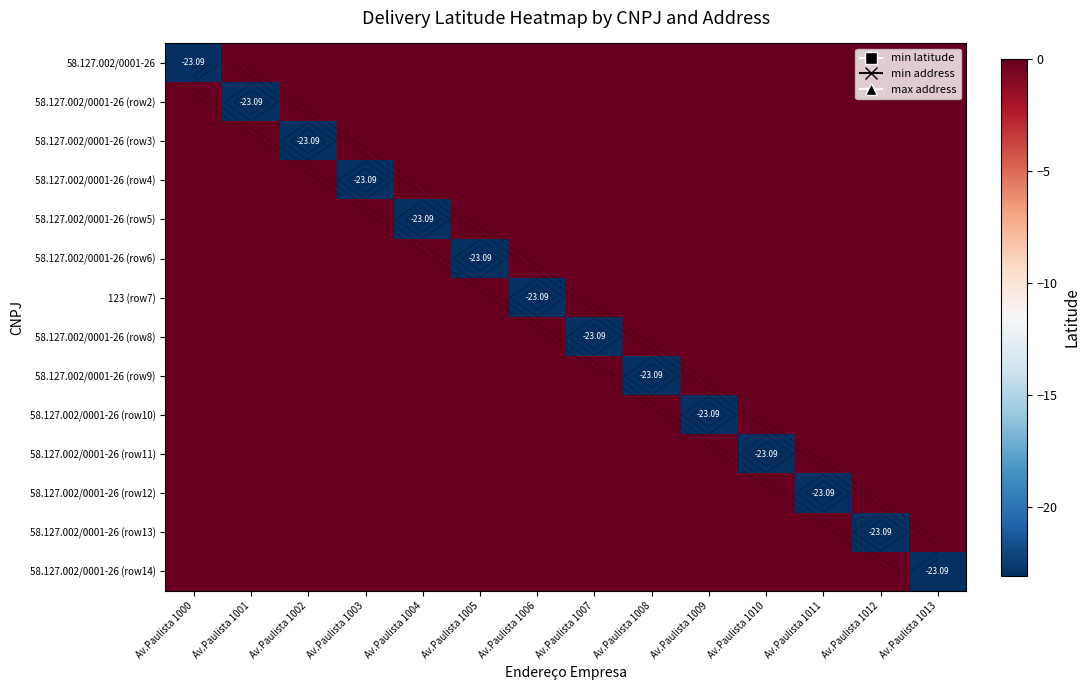

What is the spread (max minus min) of values at Av.Paulista 1012?

23.1